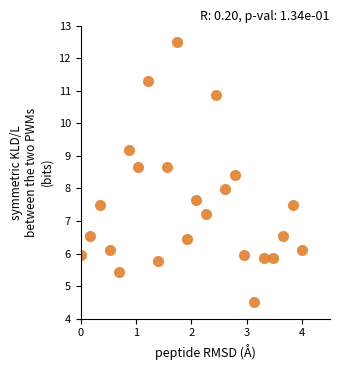

What is the range of Y values (max minus min)?

8.0